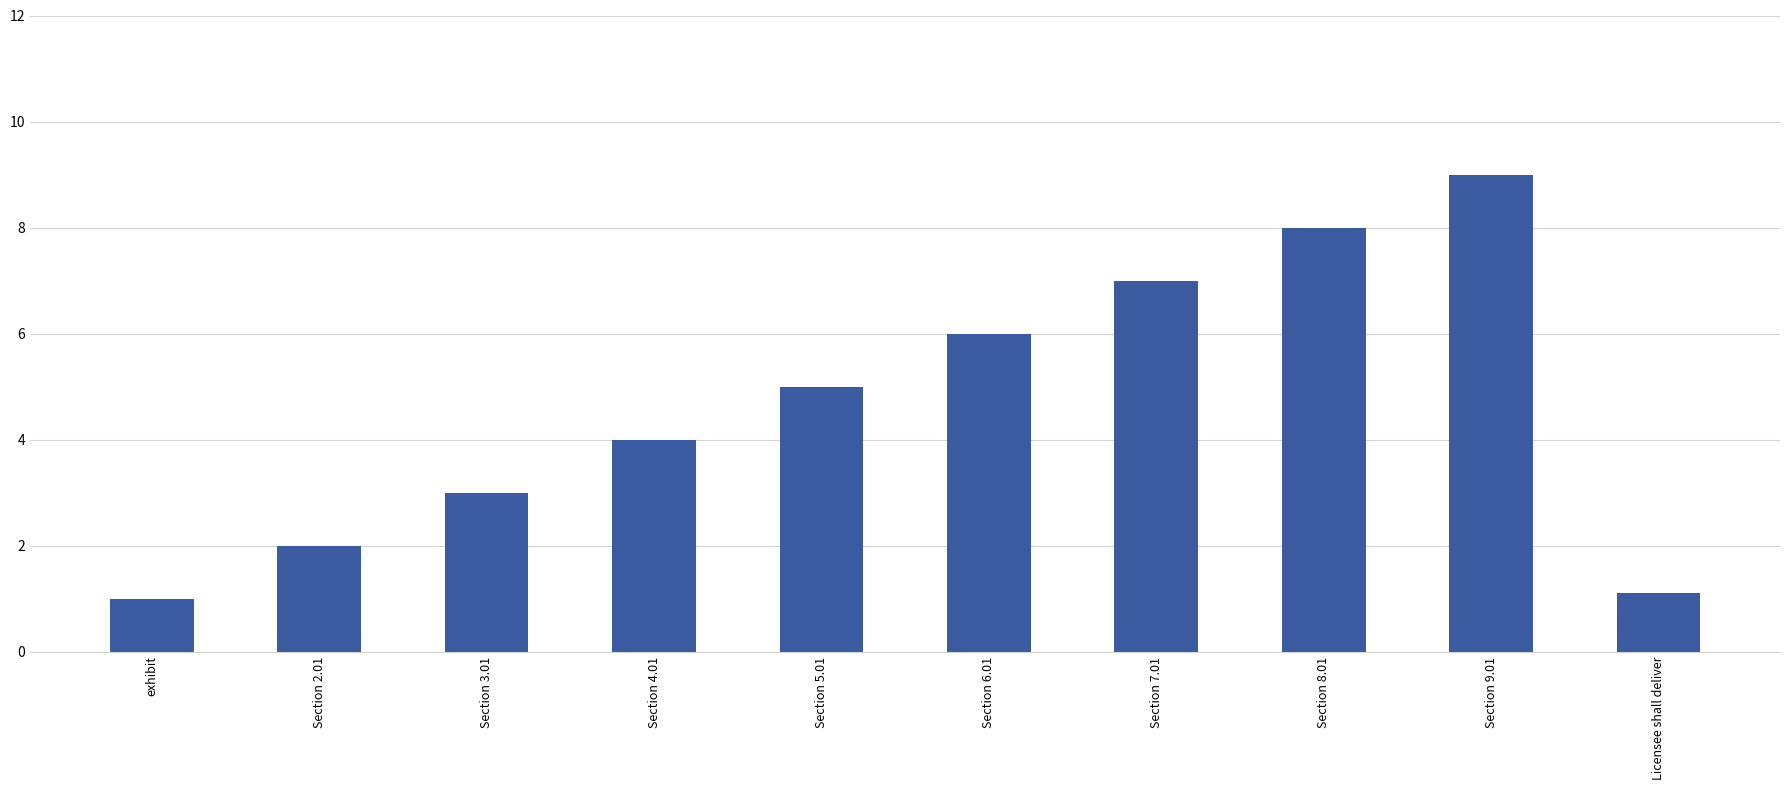

Reading left to right, extract all data points from this chart.

1.0	2.0	3.0	4.0	5.0	6.0	7.0	8.0	9.0	1.1